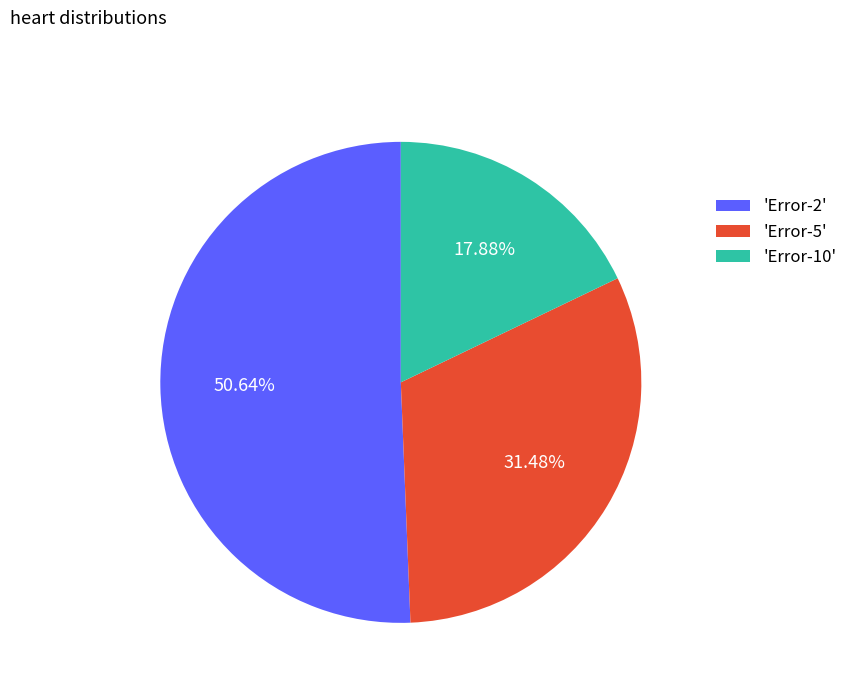

What is the ratio of the value at 'Error-10' to the value at 'Error-5'?

0.6